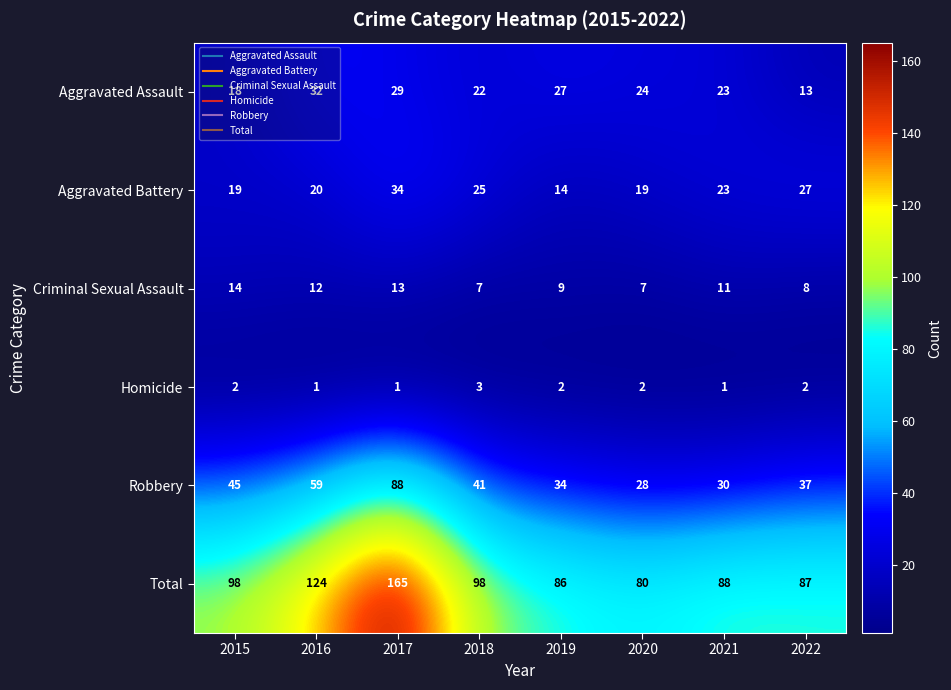

Is it true that Criminal Sexual Assault equals 19 at 2015?

False